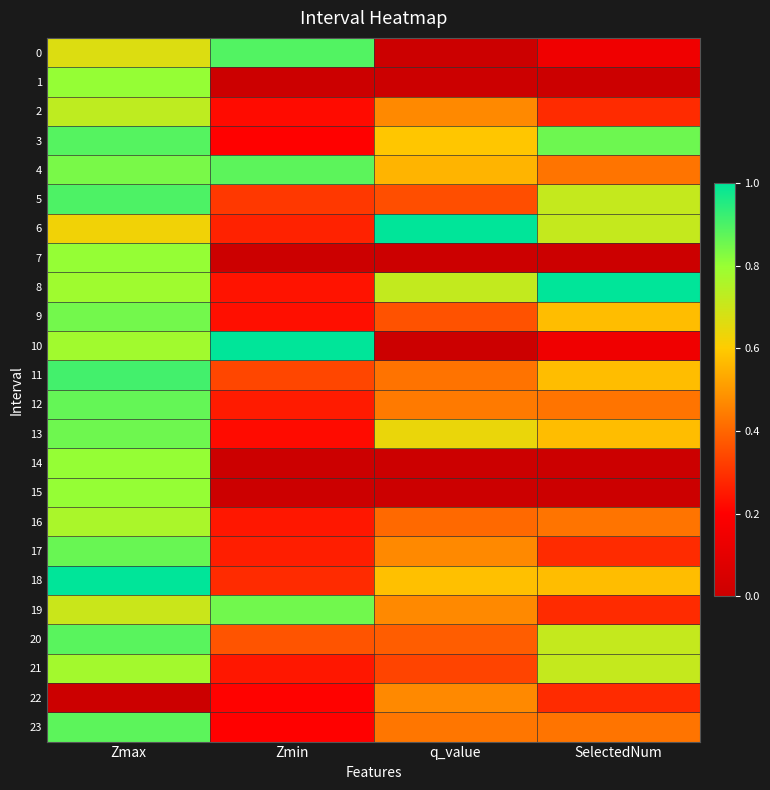

What is the total value across all series at Zmax?

18.8